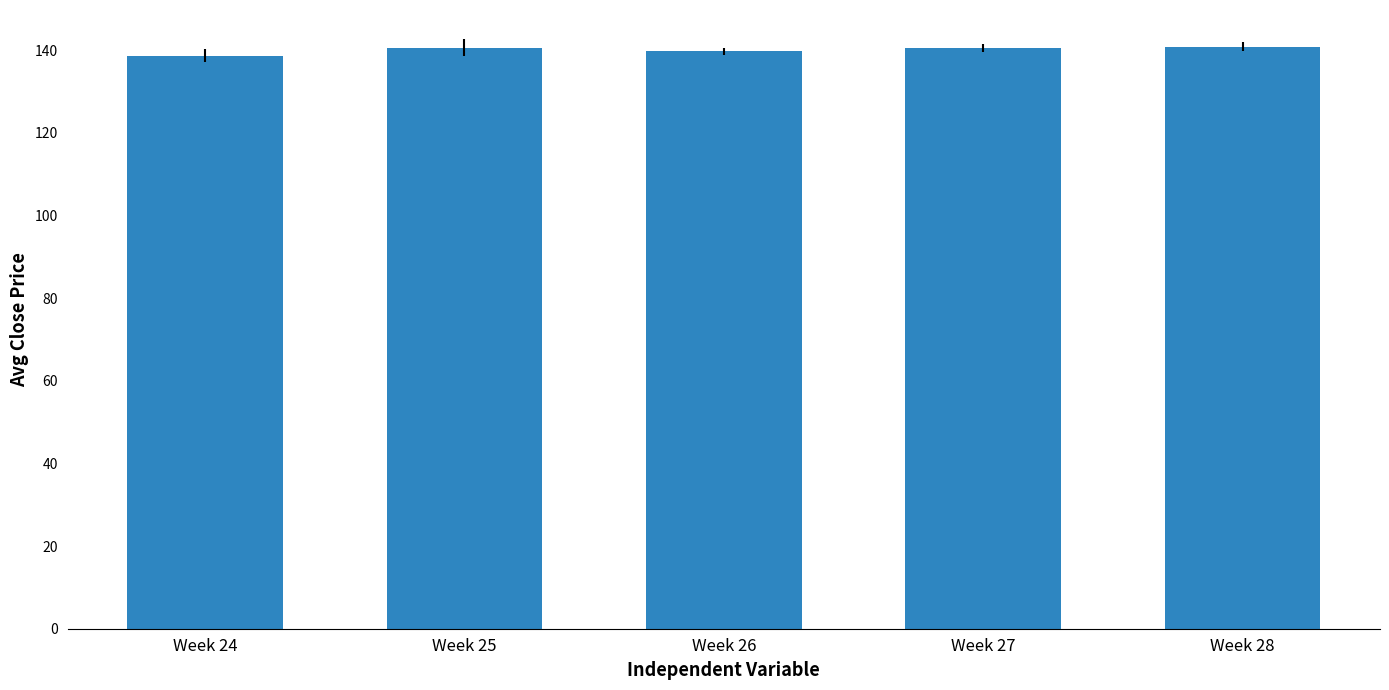

Count the number of data series in this chart.

1